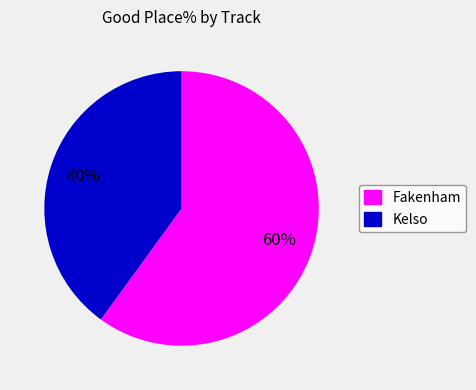

Does Kelso represent more than half of the total?

No